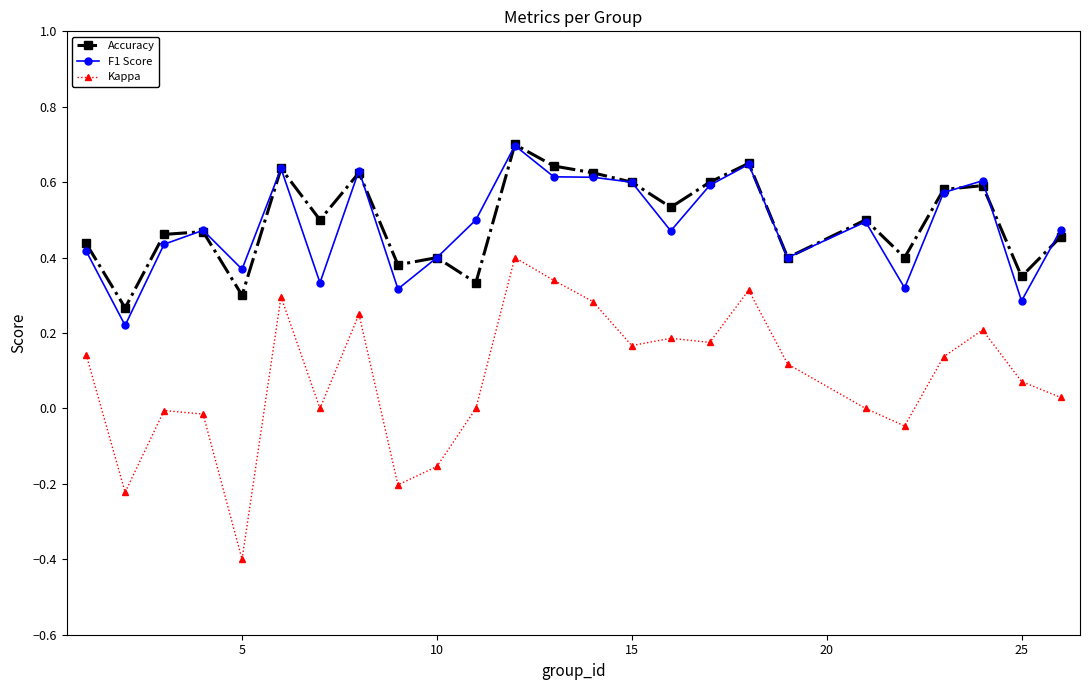

Which series has the widest spread of values?

Kappa